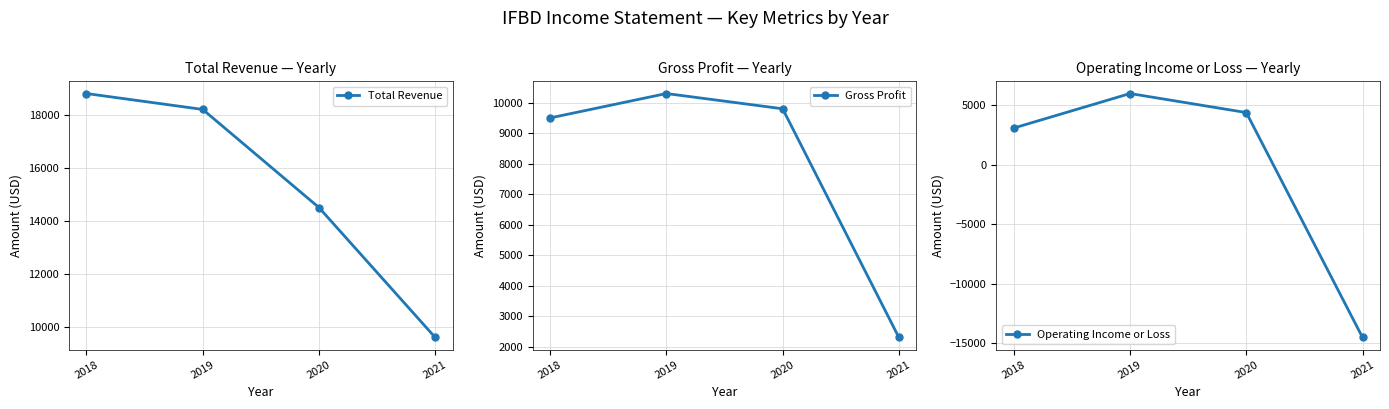

Which label corresponds to the largest value in the chart?

2018